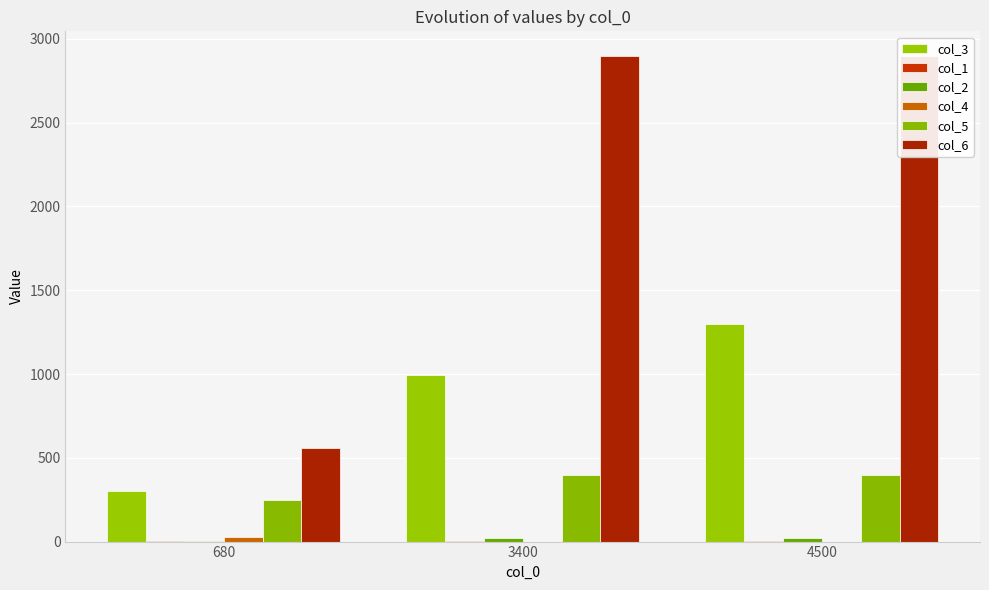

How many data points in col_3 are less than 995?

1